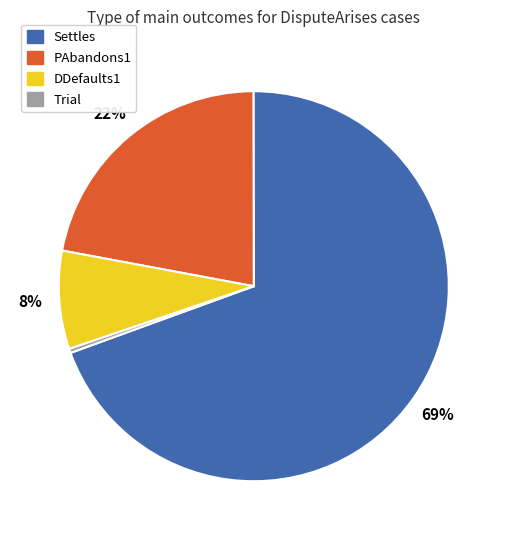

The Settles slice represents 84% of the pie. True or false?

False